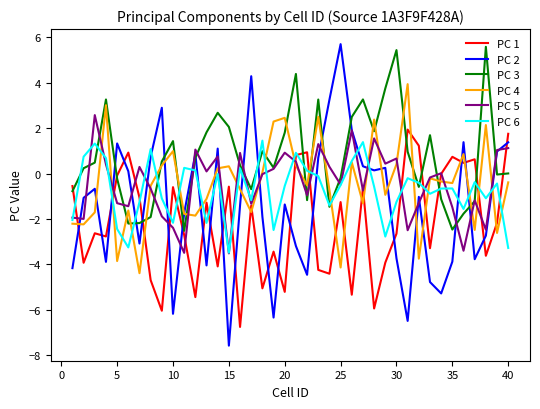

Which series has the largest total across all categories?

PC 3